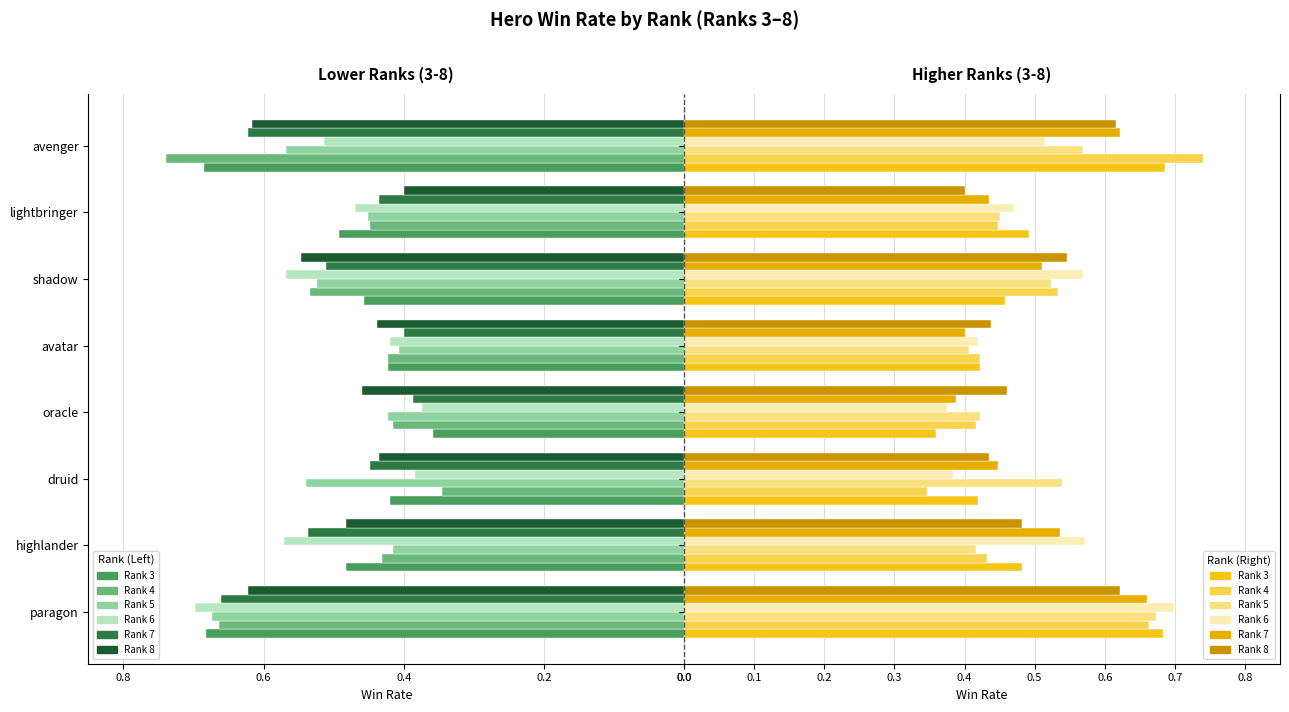

Does the chart contain stacked bars?

No